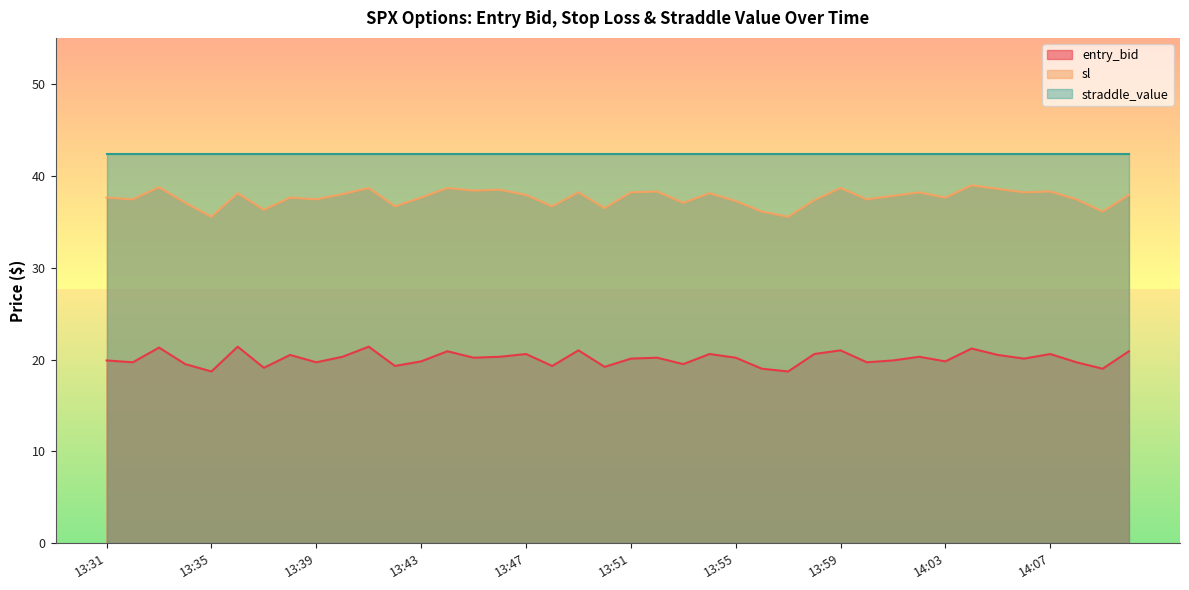

What is the lowest value of the straddle_value series?

42.4